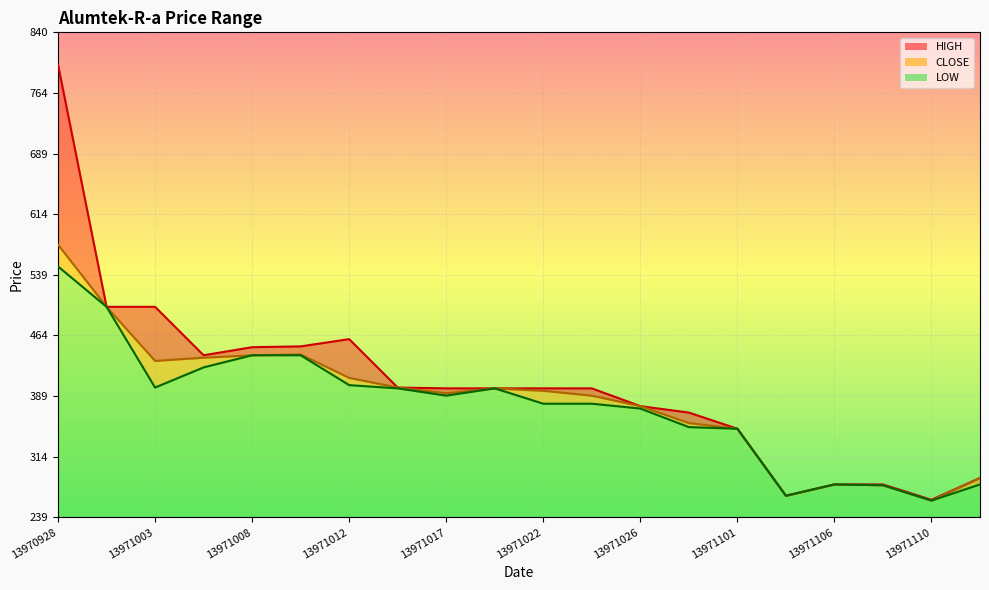

Which series changed the most between 13971003 and 13971106?

HIGH